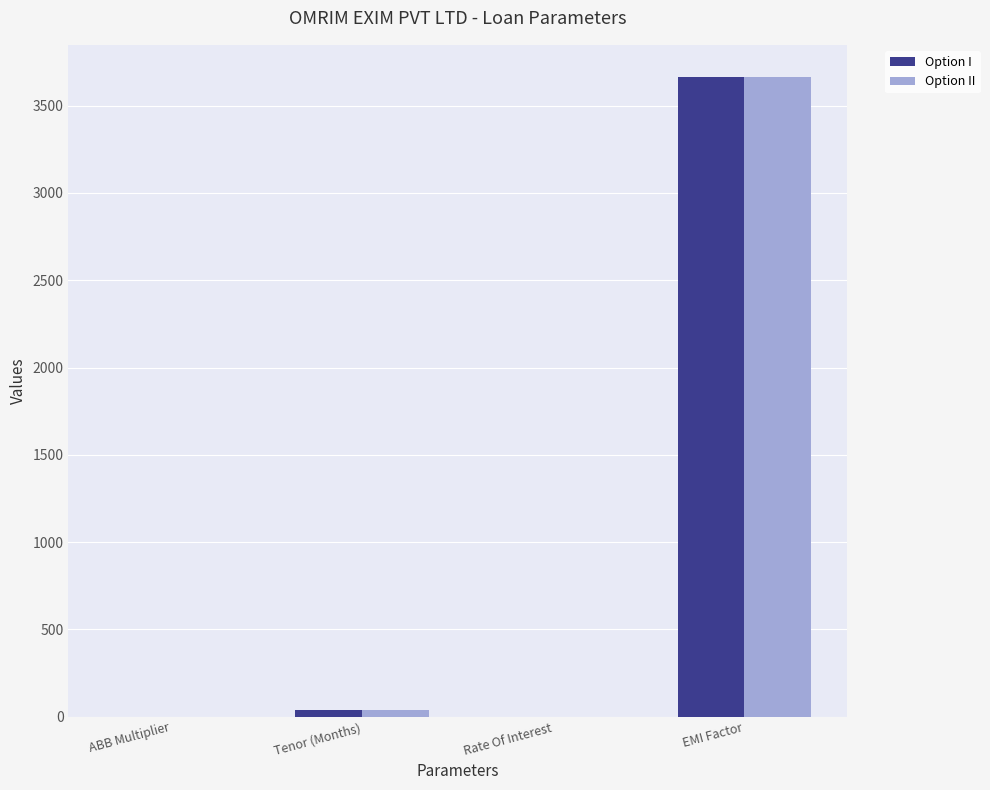

What is the sum of all Option II values?

3702.0